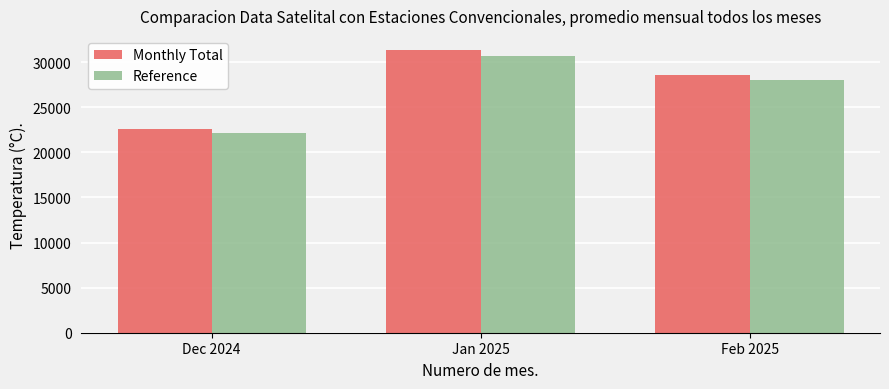

What is the difference between the maximum and minimum values in the Reference series?

8609.3